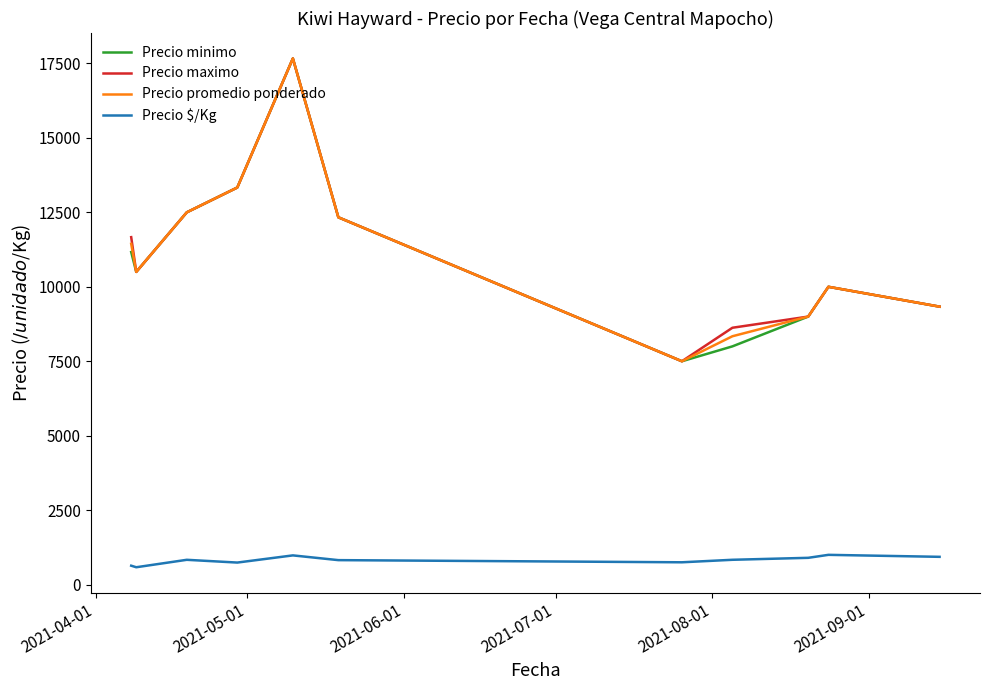

True or false: Precio promedio ponderado and Precio $/Kg intersect in this chart.

False